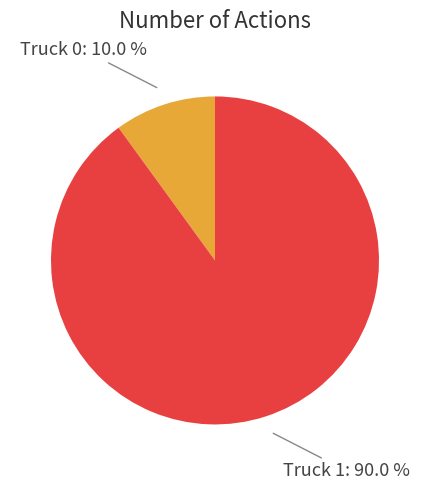

What is the majority slice?

Truck 1